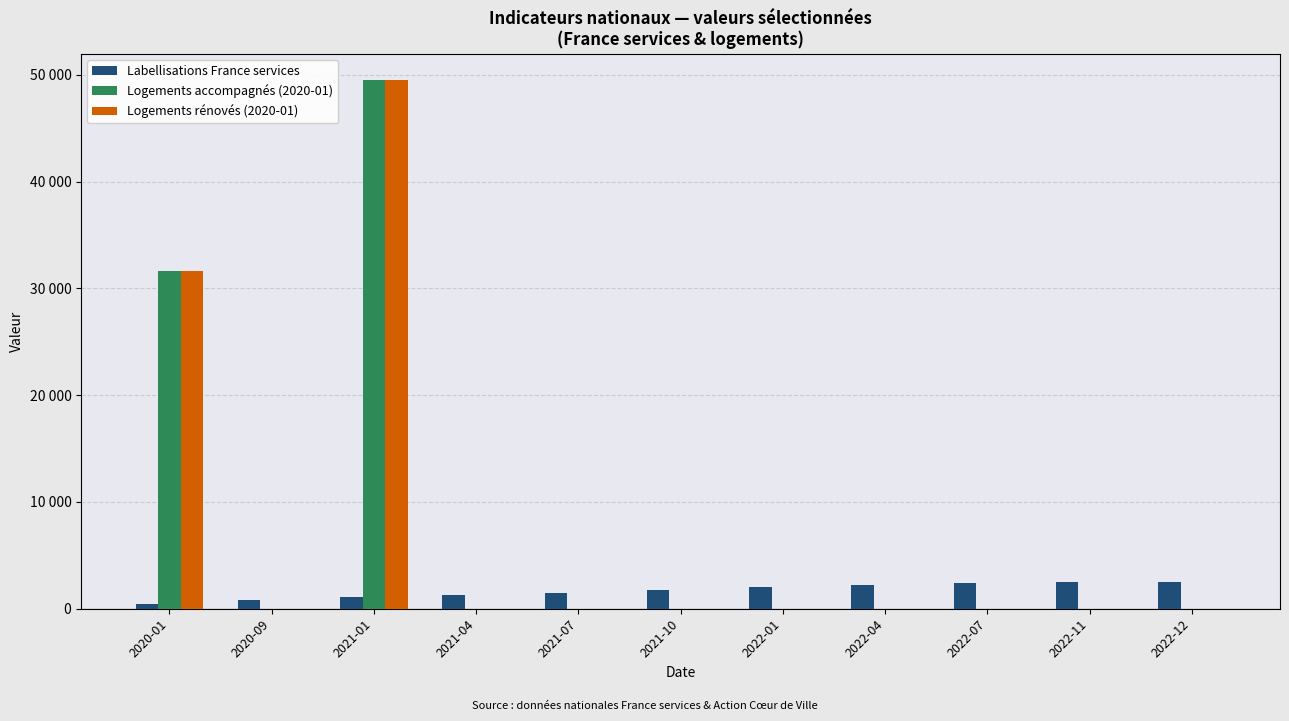

What is the average value of the Labellisations France services series?

1699